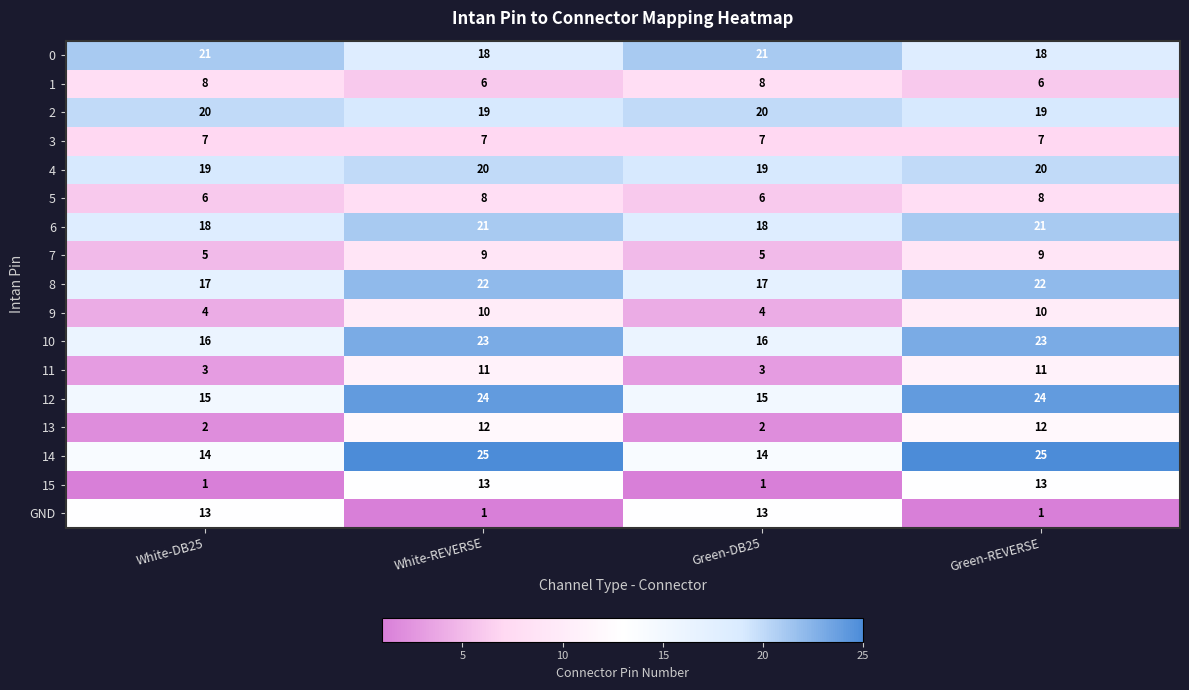

At how many categories does at least one series exceed 9?

4